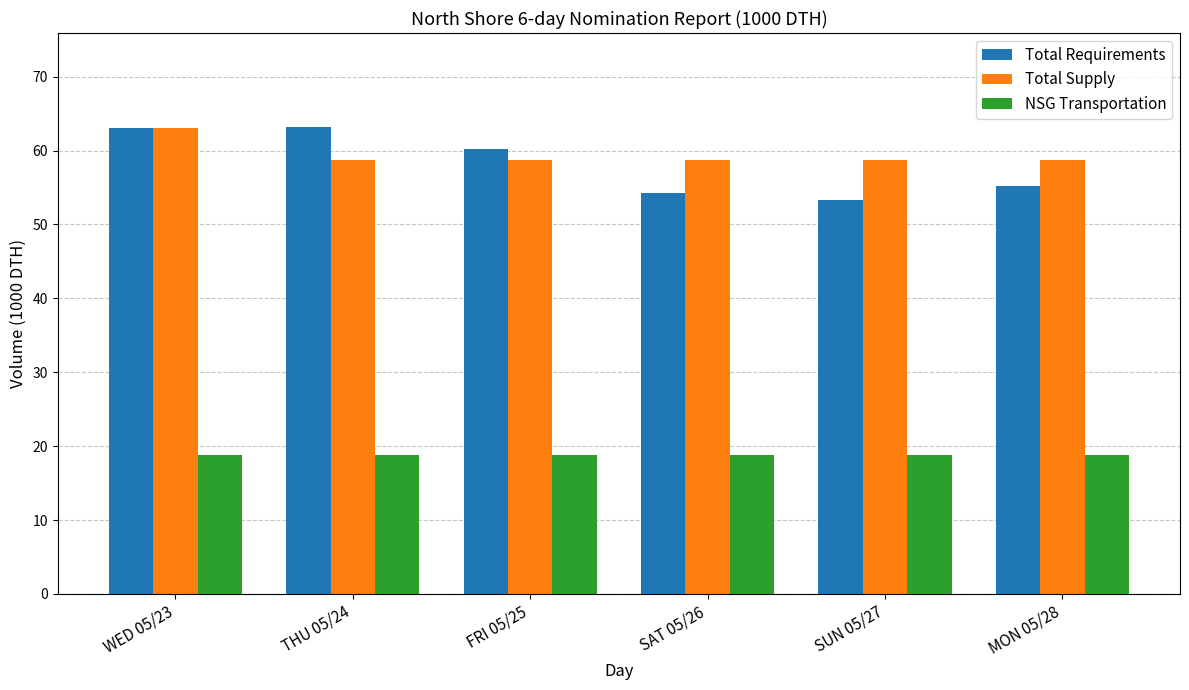

True or false: Total Supply has a value of 58.7 at SUN 05/27.

True